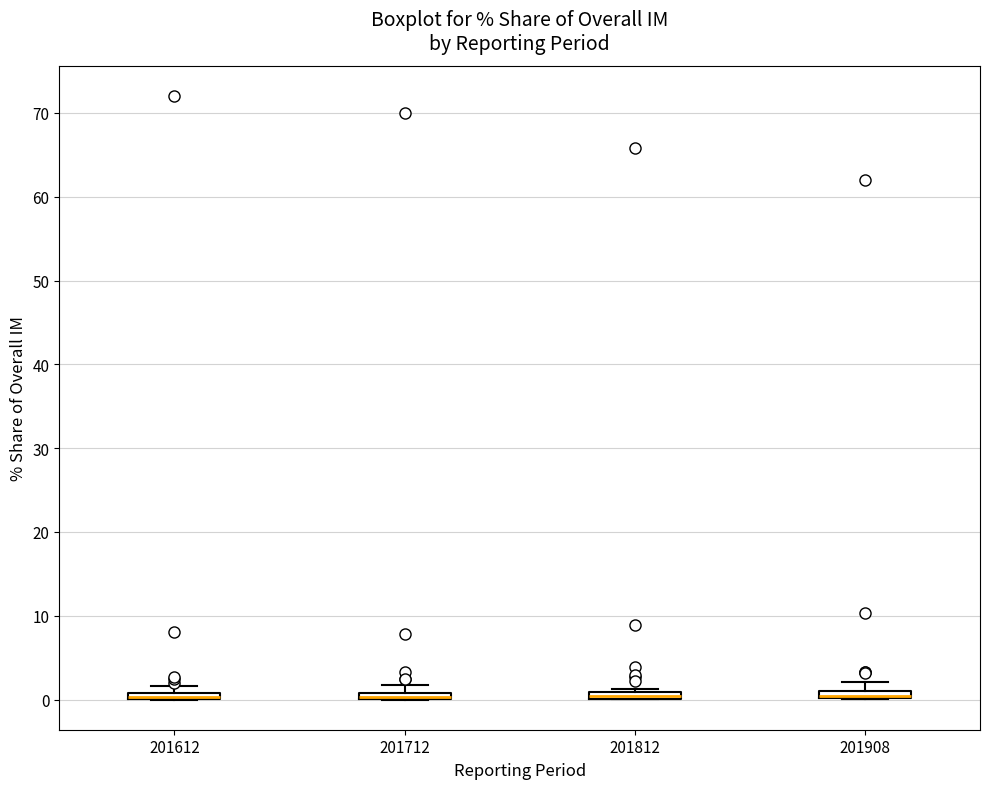

Where is the lower edge of the box at x = 201812 on the y-axis? The values are not printed on the chart, so give them approximately, as read against the axis.

0